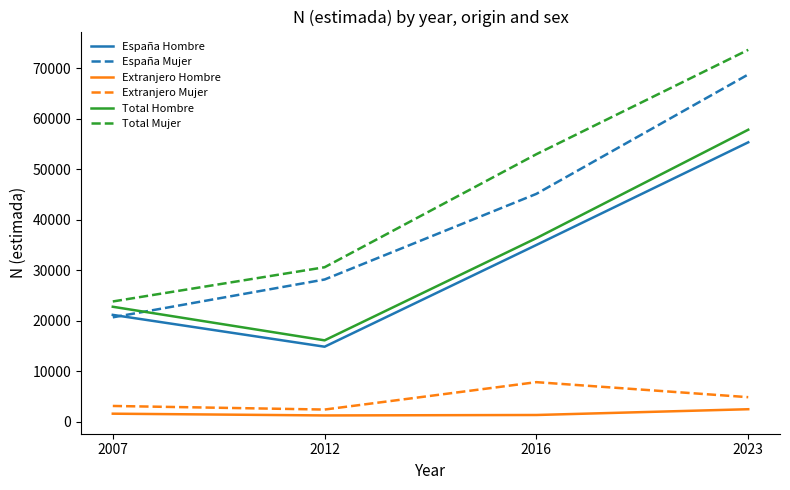

What is the minimum value for Extranjero Mujer?

2426